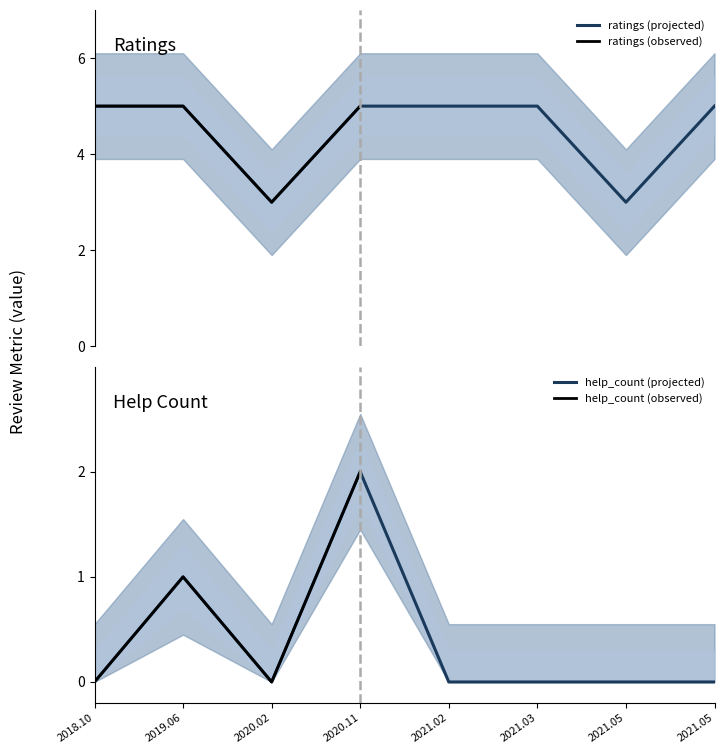

Reading right to left, transcribe all the data shown in this chart.

ratings: 5	3	5	5	5	3	5	5
help_count: 0	0	0	0	2	0	1	0